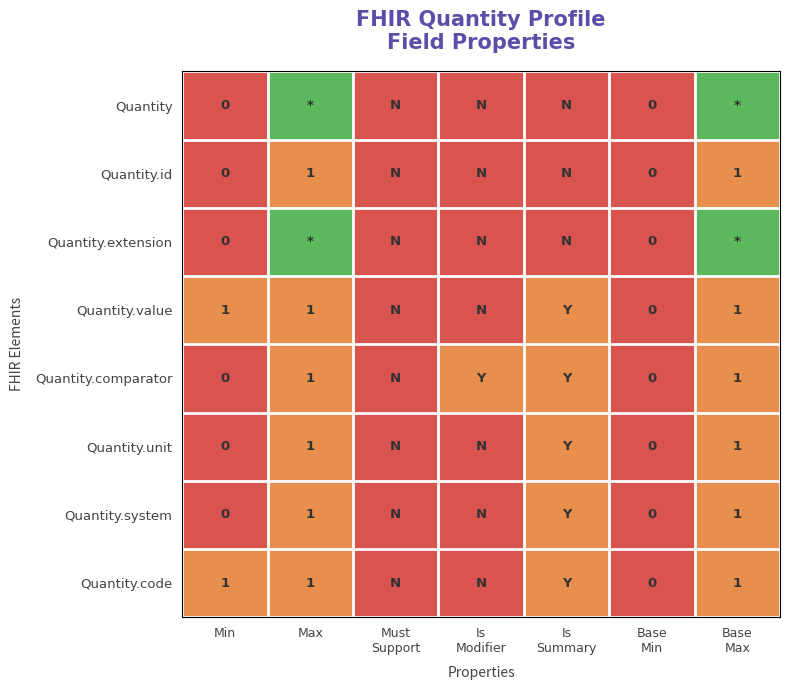

What is the difference between the second highest and minimum values in the Quantity.code series?

1